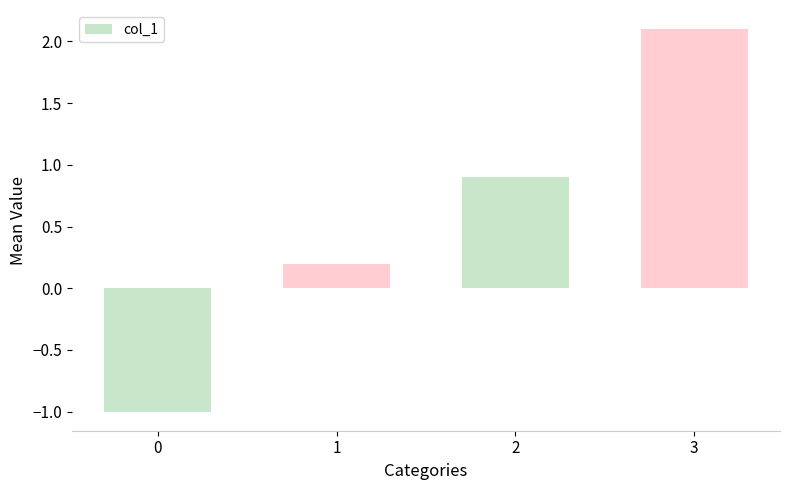

How many categories are shown in the chart?

4